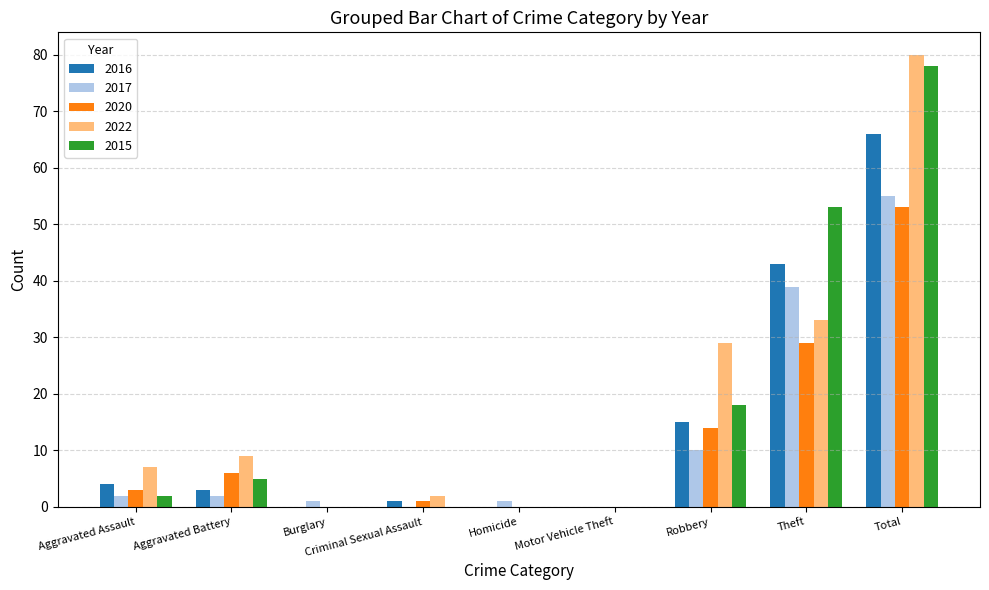

True or false: 2016 has a value of 39 at Total.

False